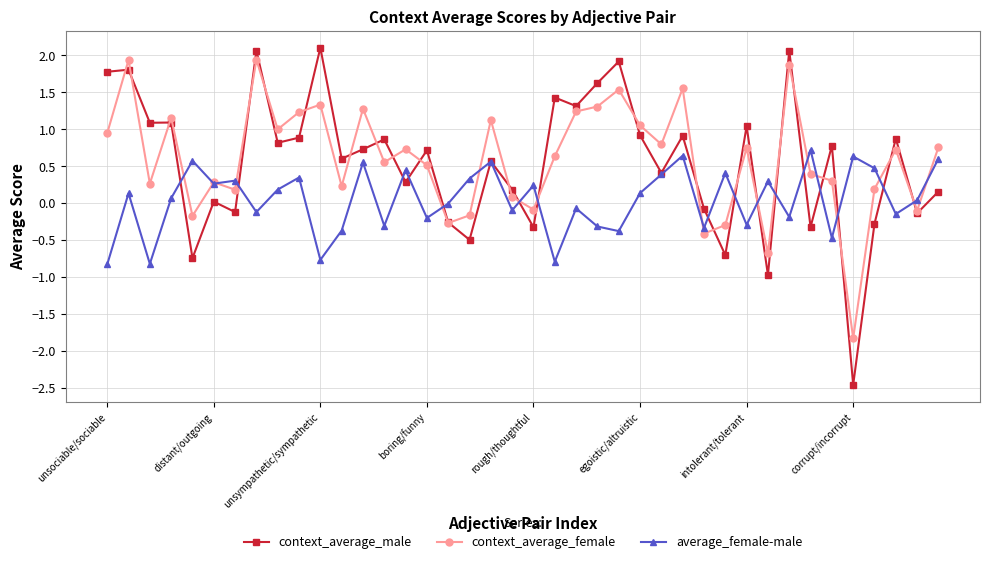

What is the difference between the maximum and minimum values in the context_average_female series?

3.8